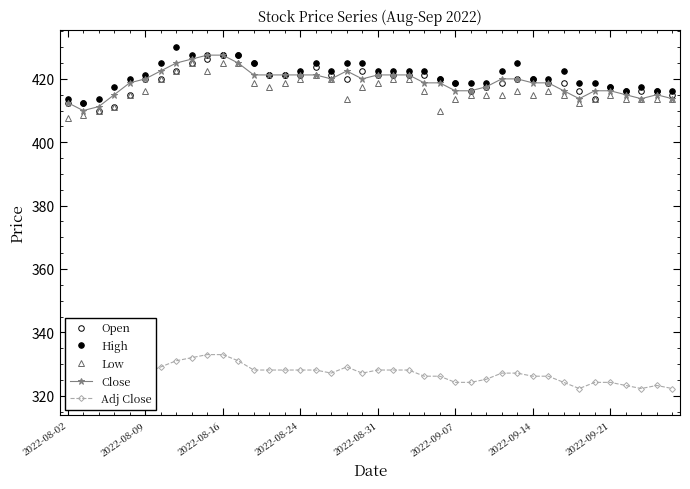

What is the difference between the highest and lowest values at 2022-09-14?

95.9